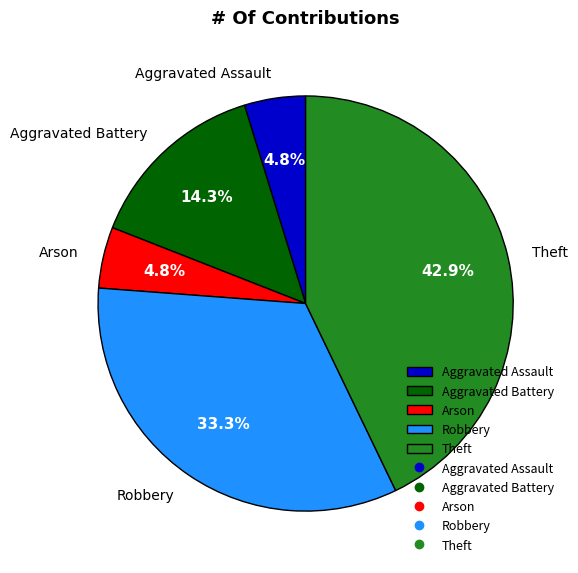

Which slice is the largest?

Theft